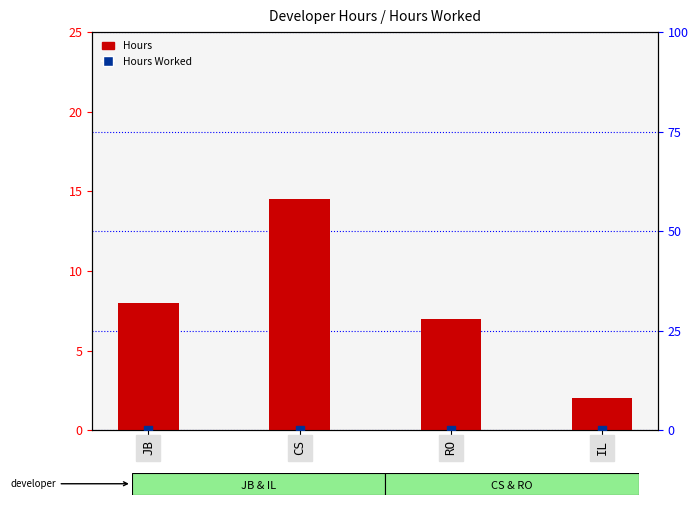

Which series has the largest Y range (max minus min)?

Hours